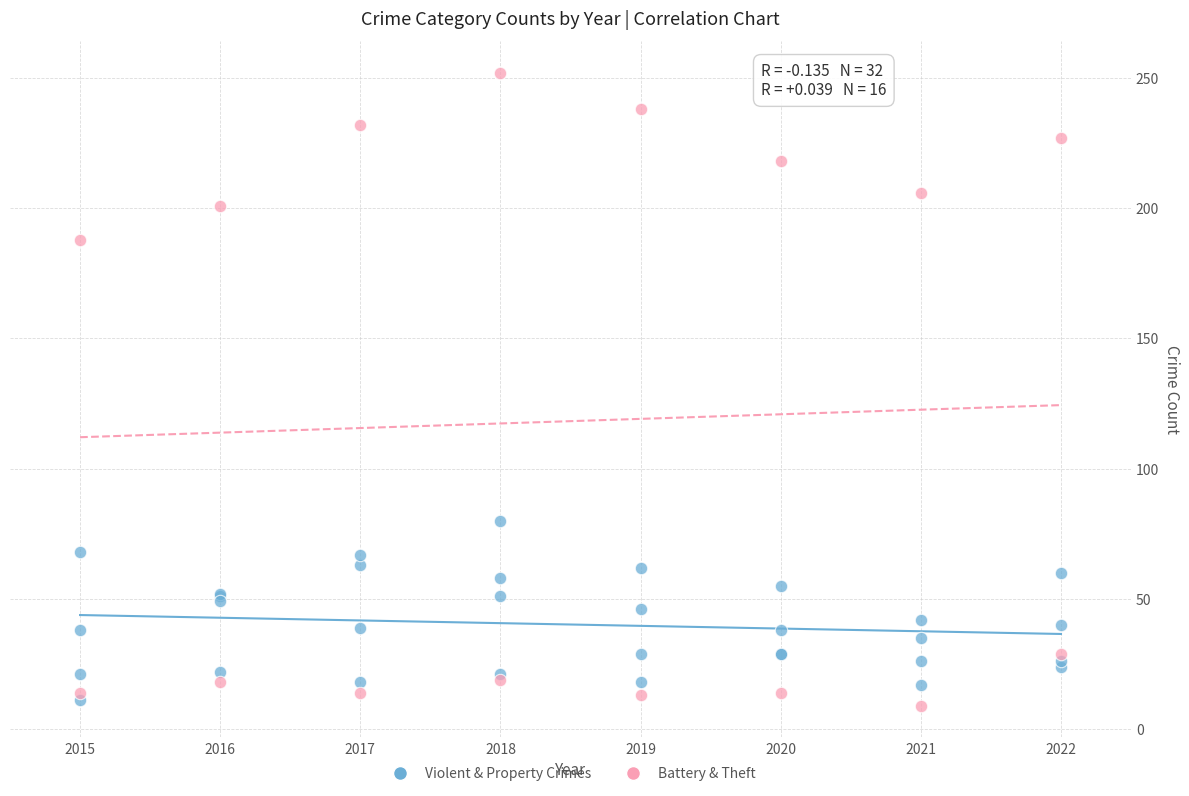

Which series has the largest Y range (max minus min)?

Battery & Theft